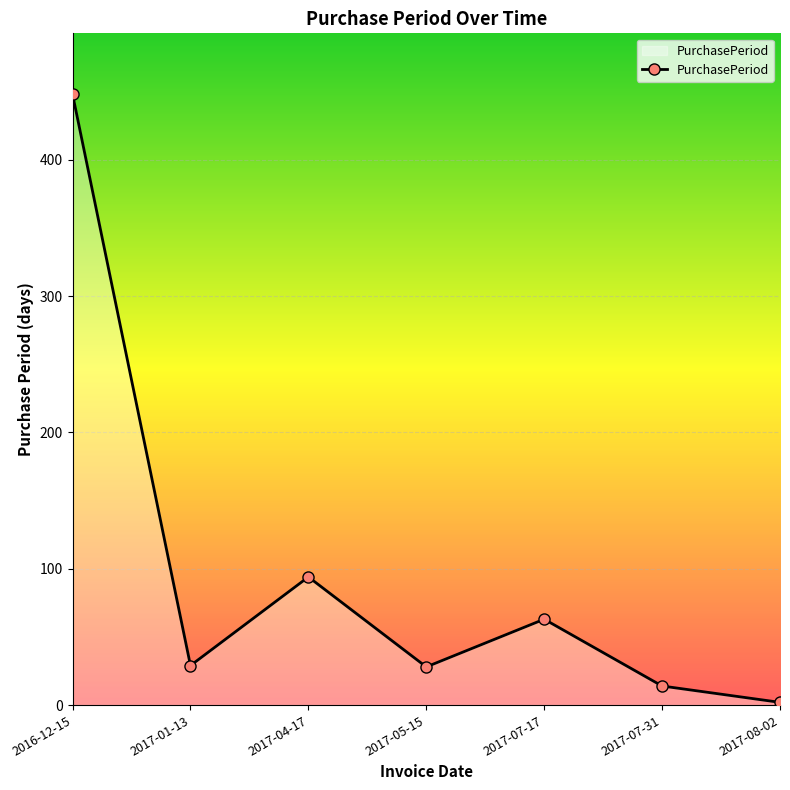

What is the change in value from 2017-05-15 to 2017-07-31?

-14